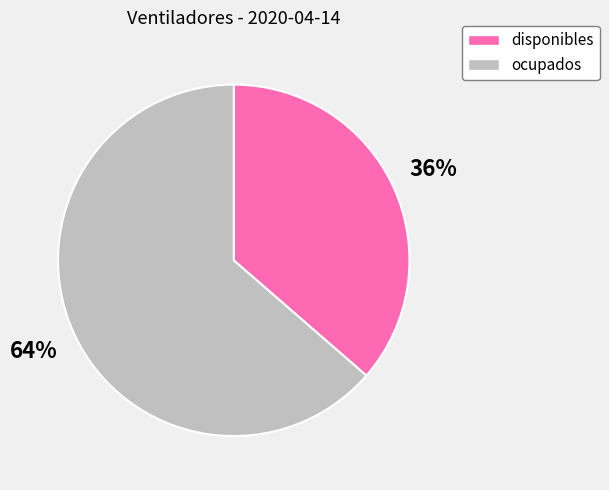

How many slices are in this pie chart?

2